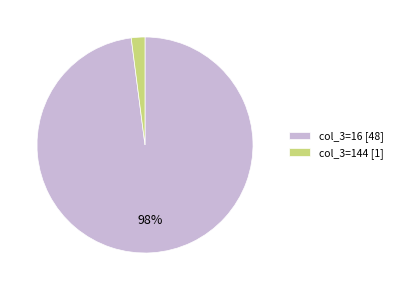

Which has a higher value, col_3=16 [48] or col_3=144 [1]?

col_3=16 [48]